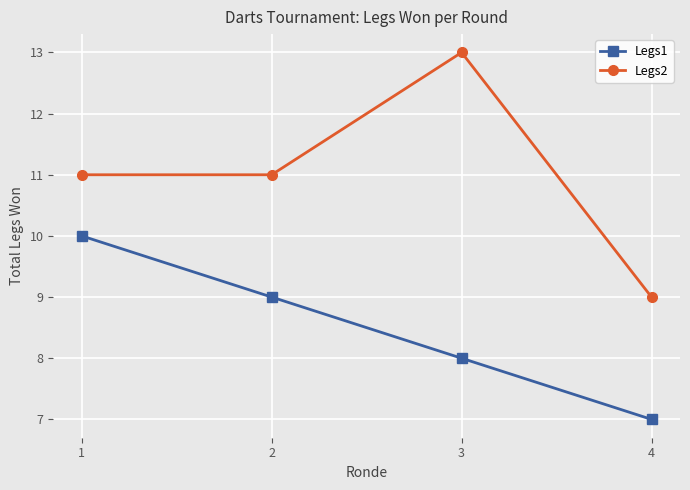

True or false: Legs2 and Legs1 cross at least once.

False